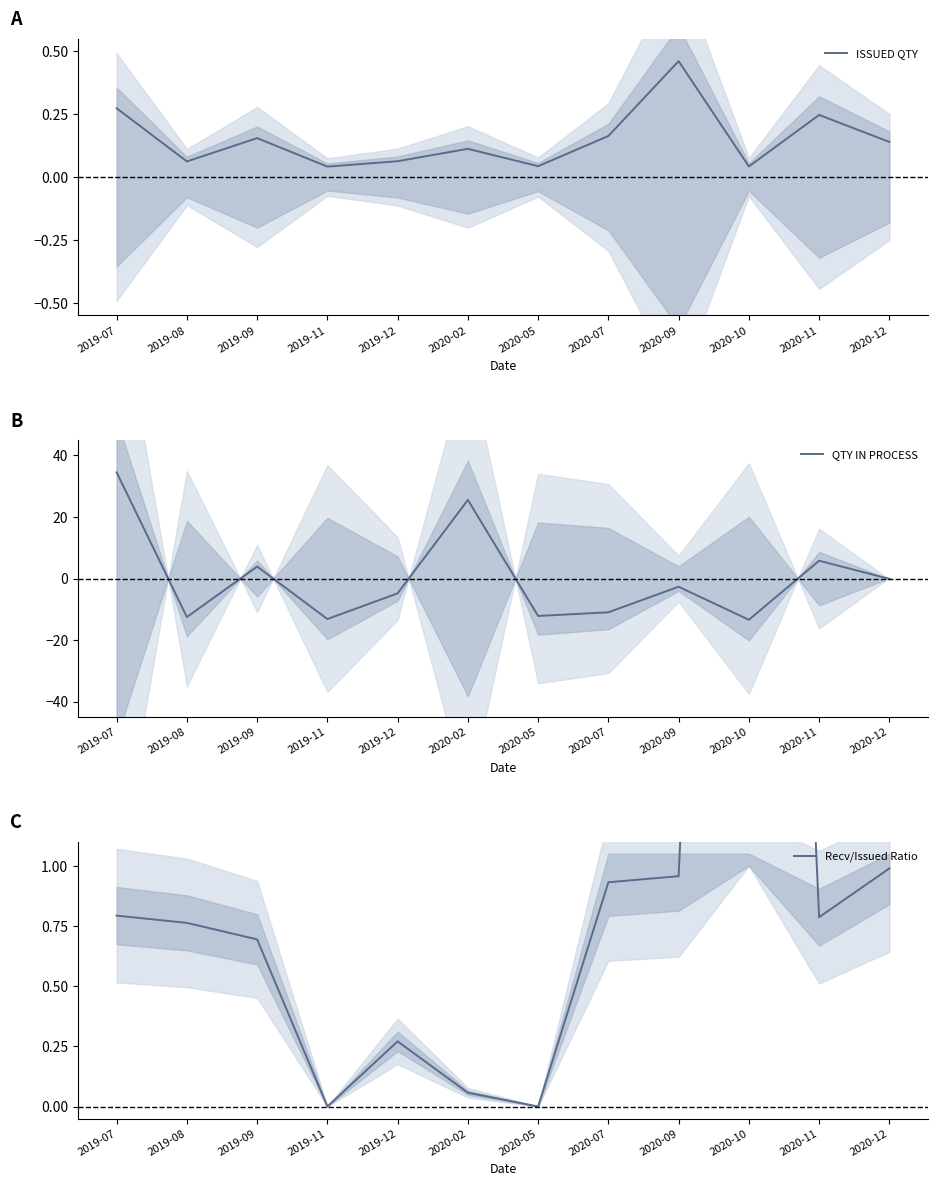

At which label does QTY IN PROCESS first exceed -2?

2019-07